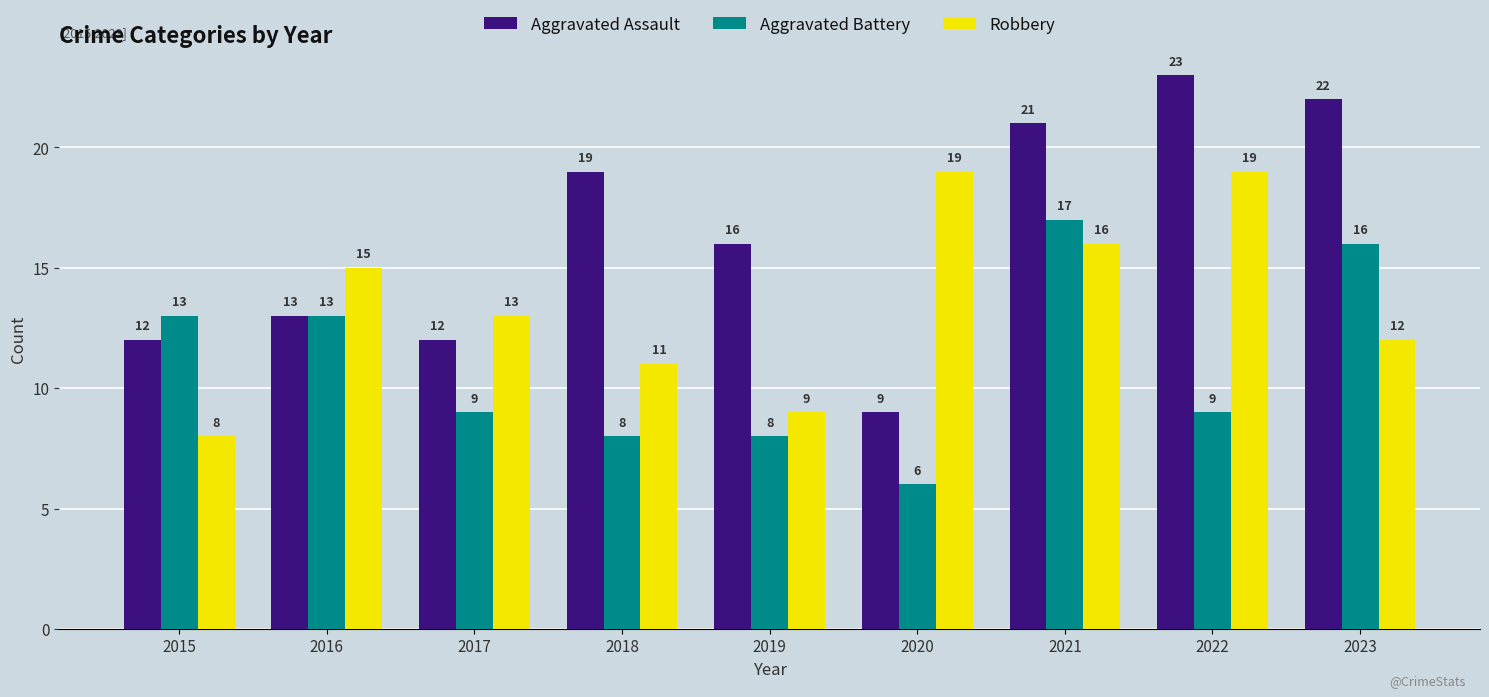

List the series in order of their overall mean, lowest first.

Aggravated Battery, Robbery, Aggravated Assault